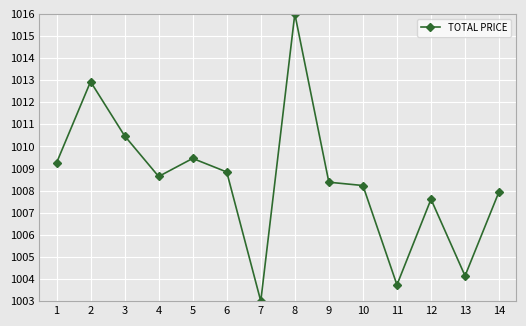

How many points are higher than both their immediate neighbors (excluding endpoints)?

4